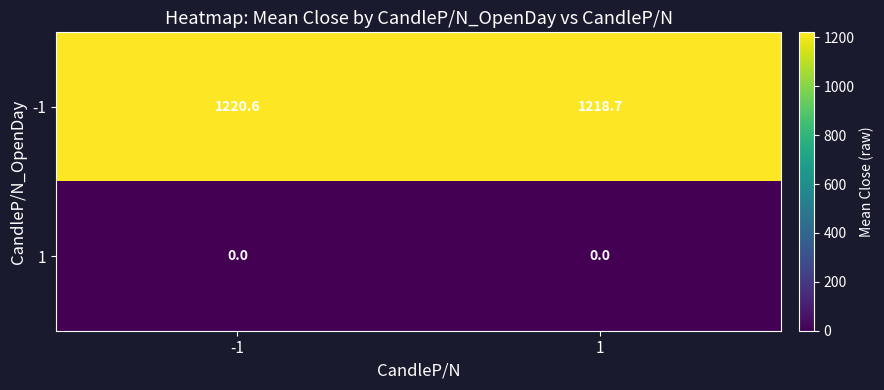

What is the minimum value for -1?

1218.7